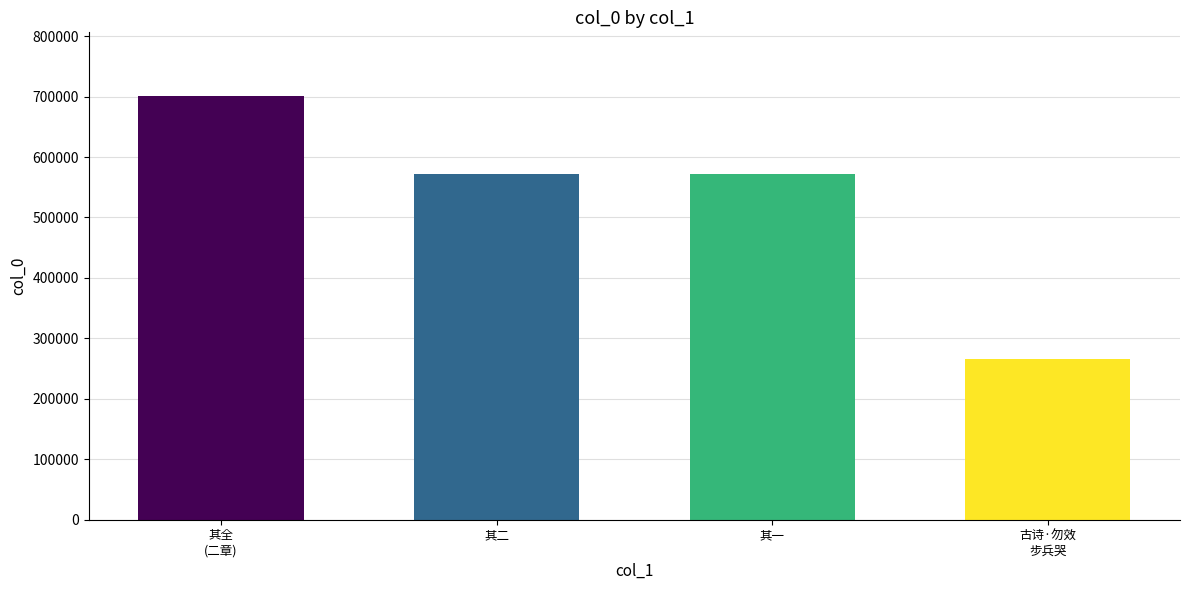

What is the ratio of the value at 其一 to the value at 其二?

1.0